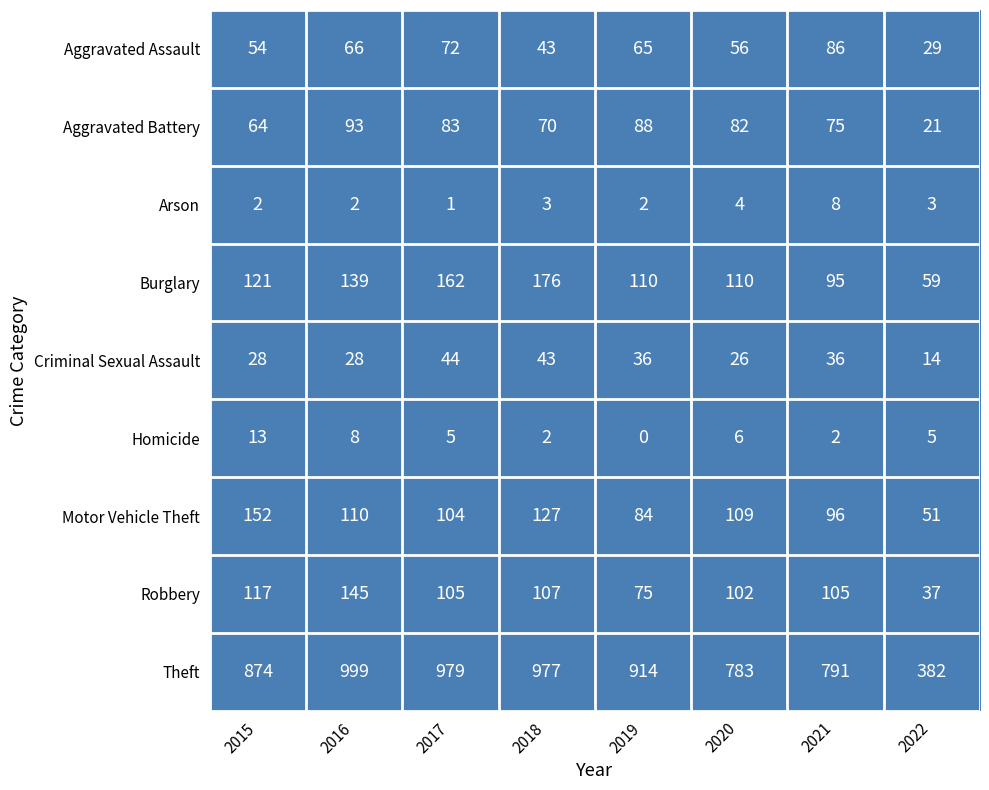

At how many categories does at least one series exceed 9?

8